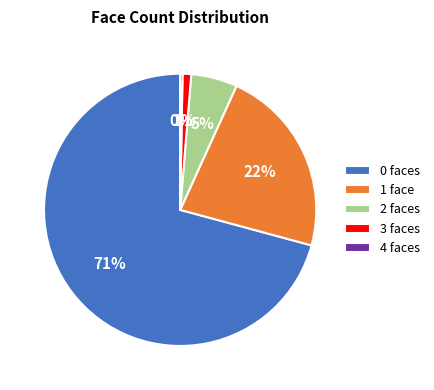

To the nearest percent, what is the difference between the 3 faces and 2 faces slice percentages?

4%